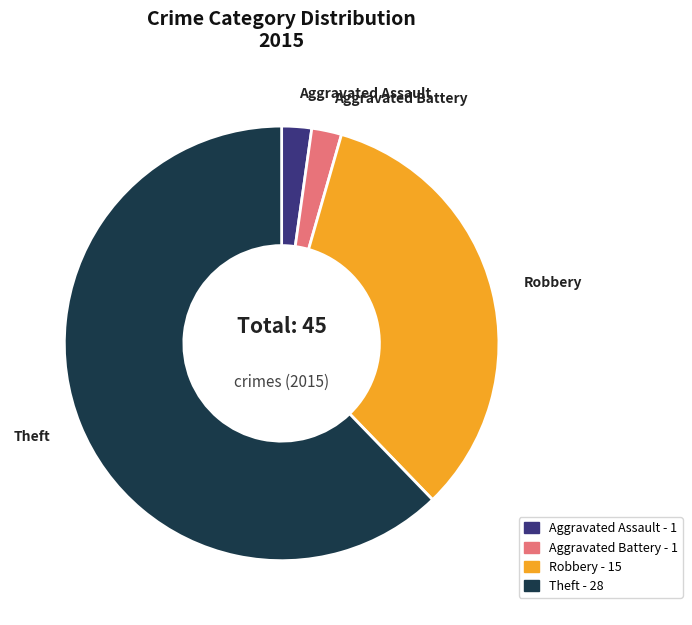

Which slice is the largest?

Theft